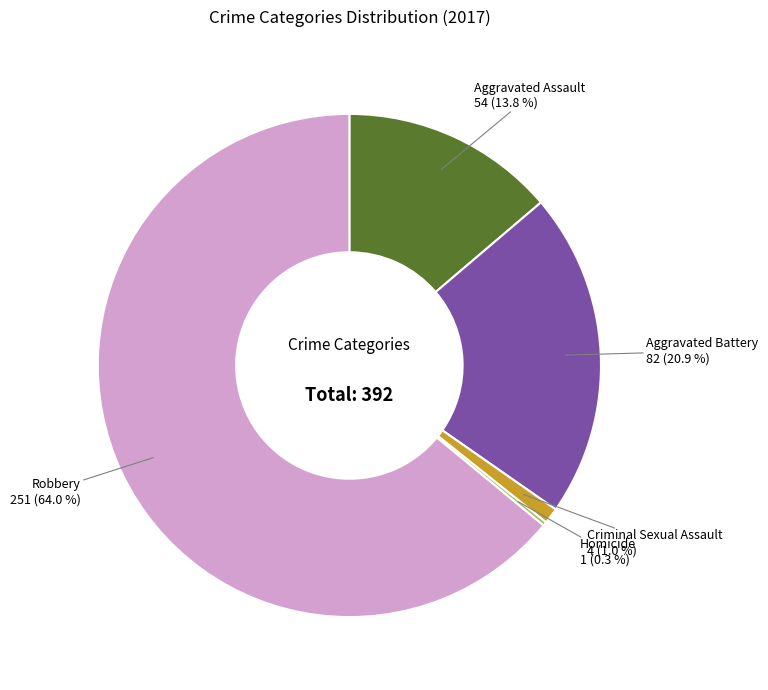

Which slice is the largest?

Robbery